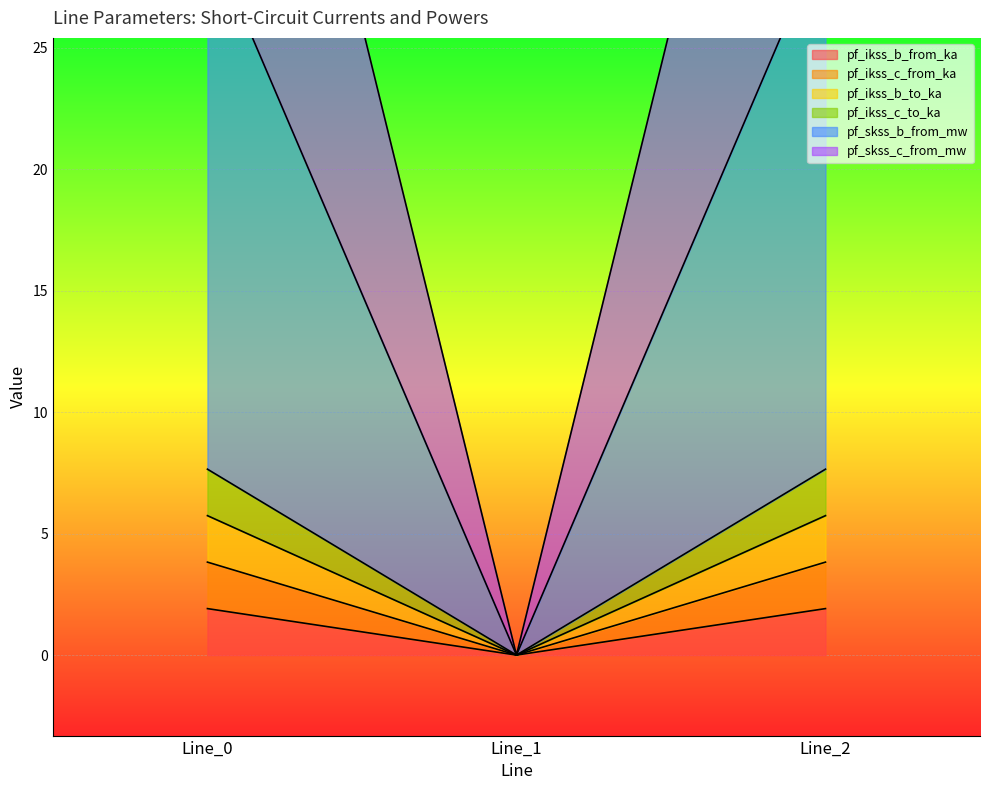

What is the highest value of the pf_ikss_c_from_ka series?

3.8